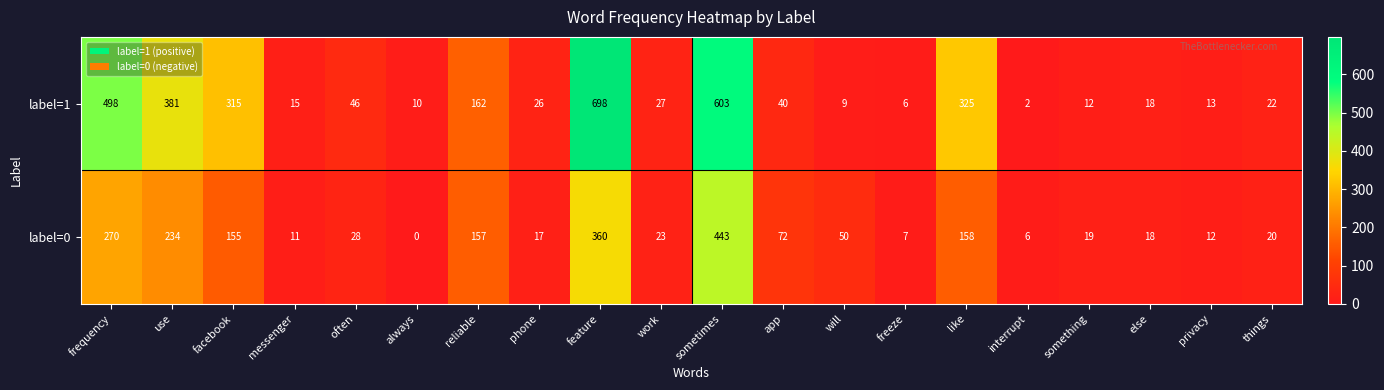

Which category has the highest value across all series?

feature